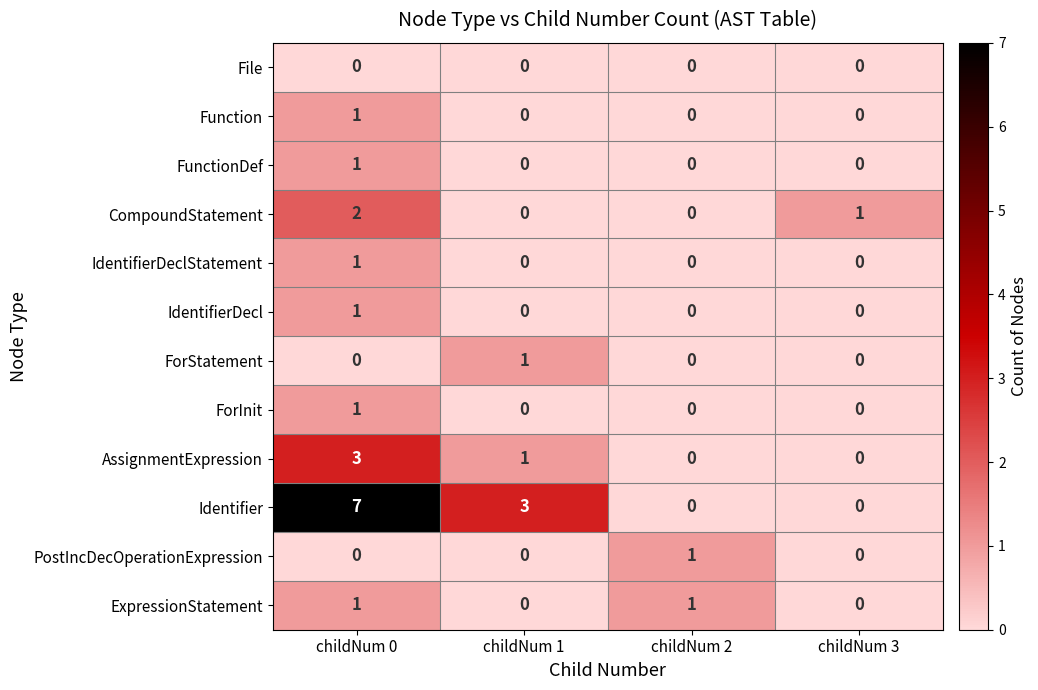

What is the spread (max minus min) of values at childNum 1?

3